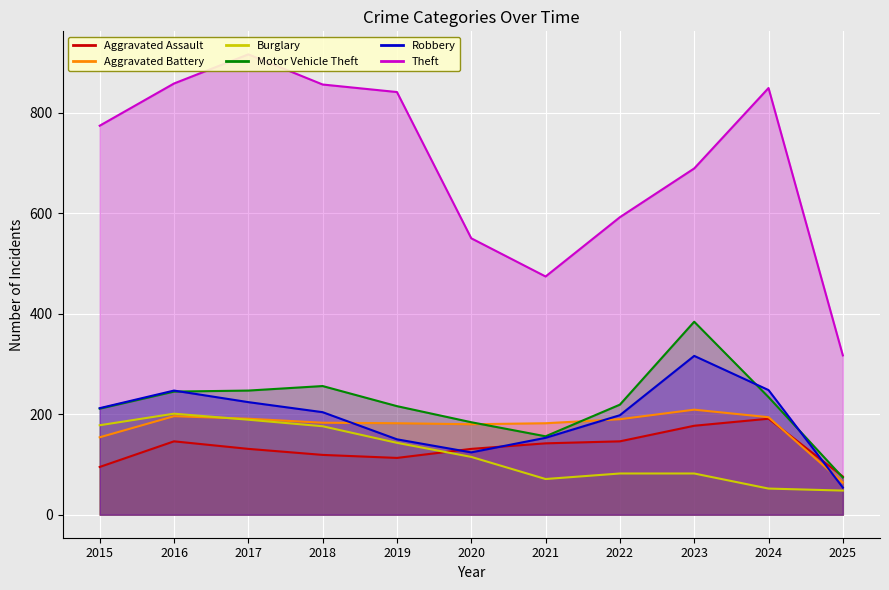

What are all the series names shown in the legend?

Aggravated Assault, Aggravated Battery, Burglary, Motor Vehicle Theft, Robbery, Theft